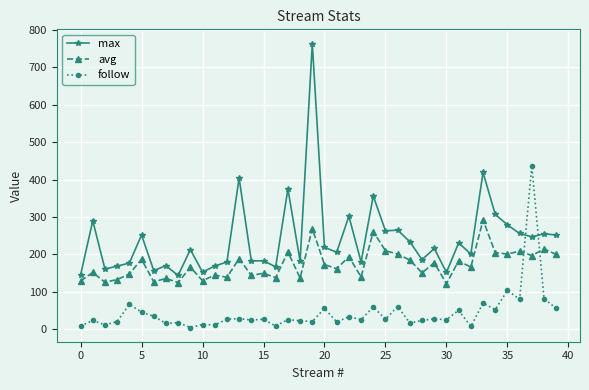

What is the maximum value for max?

763